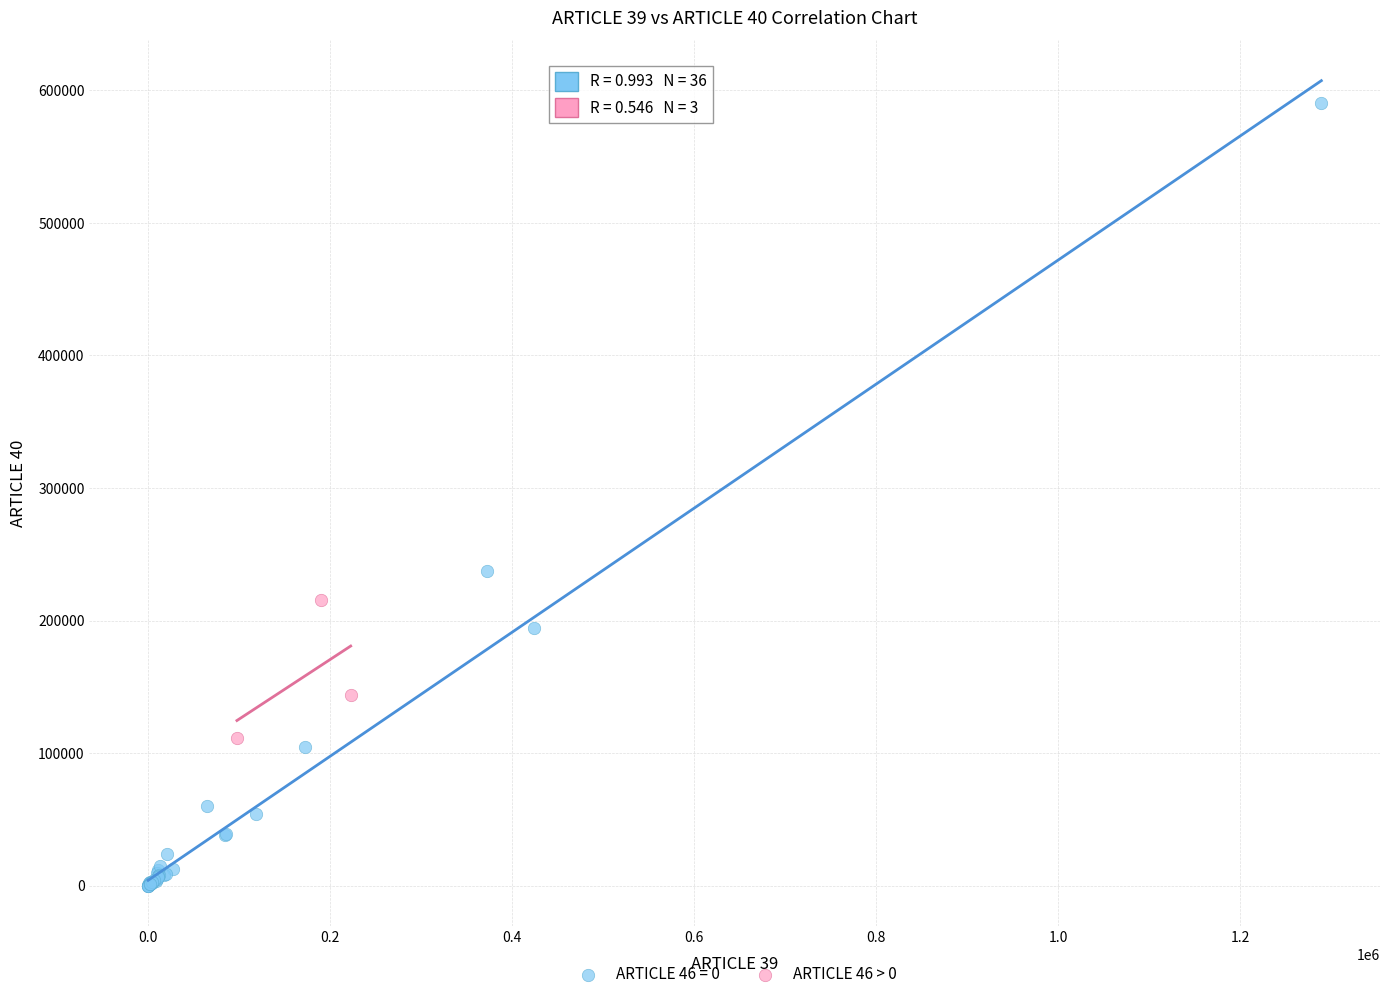

Which series contains the lowest Y value?

ARTICLE 46 = 0